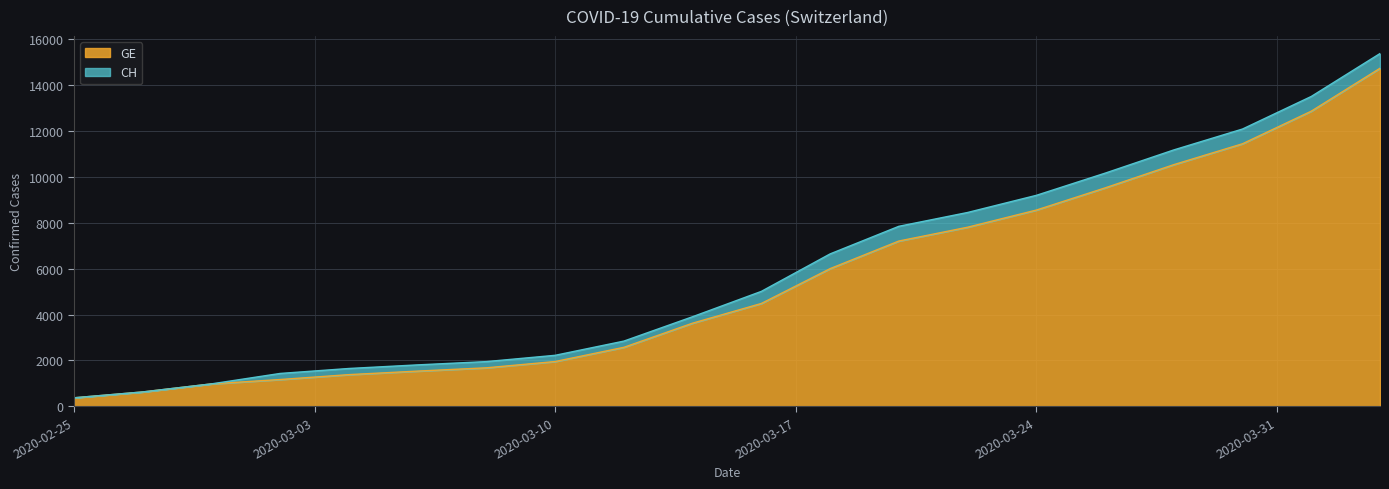

What are all the series names shown in the legend?

GE, CH